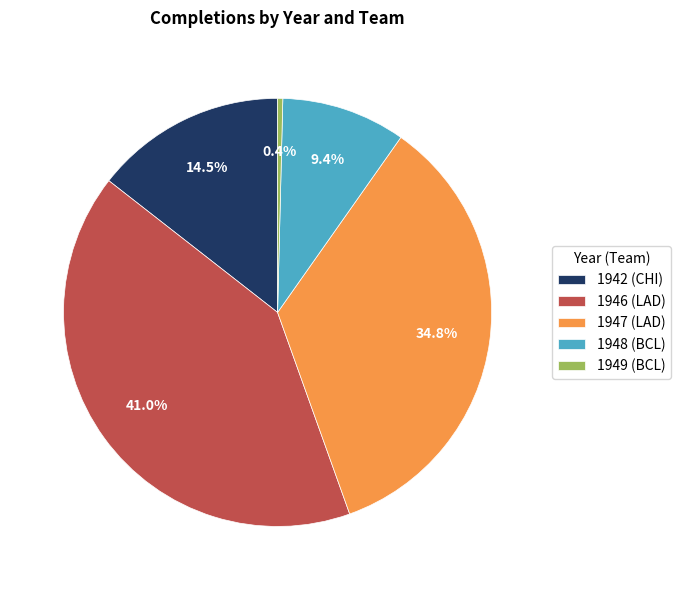

The 1949 (BCL) slice represents 0% of the pie. True or false?

True